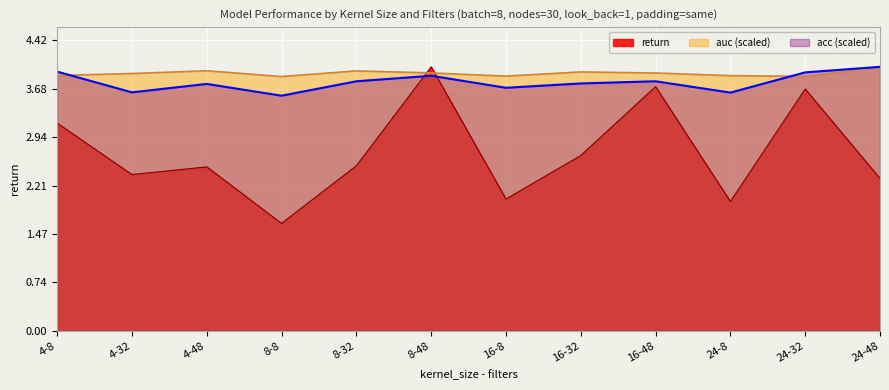

At 8-8, list the series in order from largest to smallest.

auc (scaled), acc (scaled), return